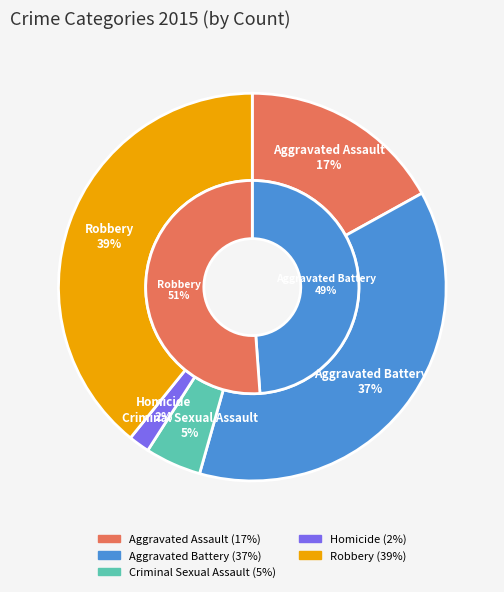

Is there a majority slice in this chart?

No